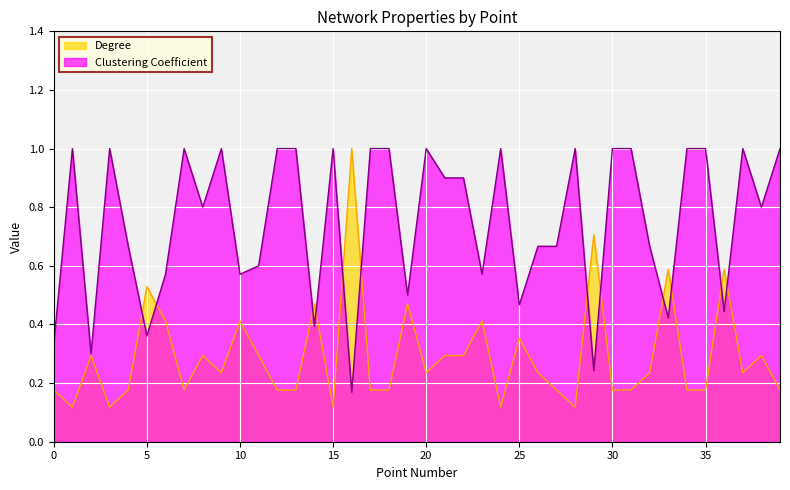

List the series in order of their peak value, highest first.

Clustering Coefficient, Degree